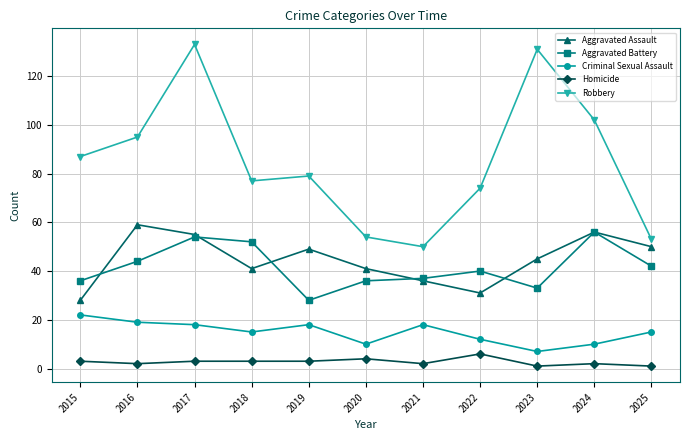

Is the value of Robbery at 2024 greater than the value of Aggravated Assault at 2018?

Yes